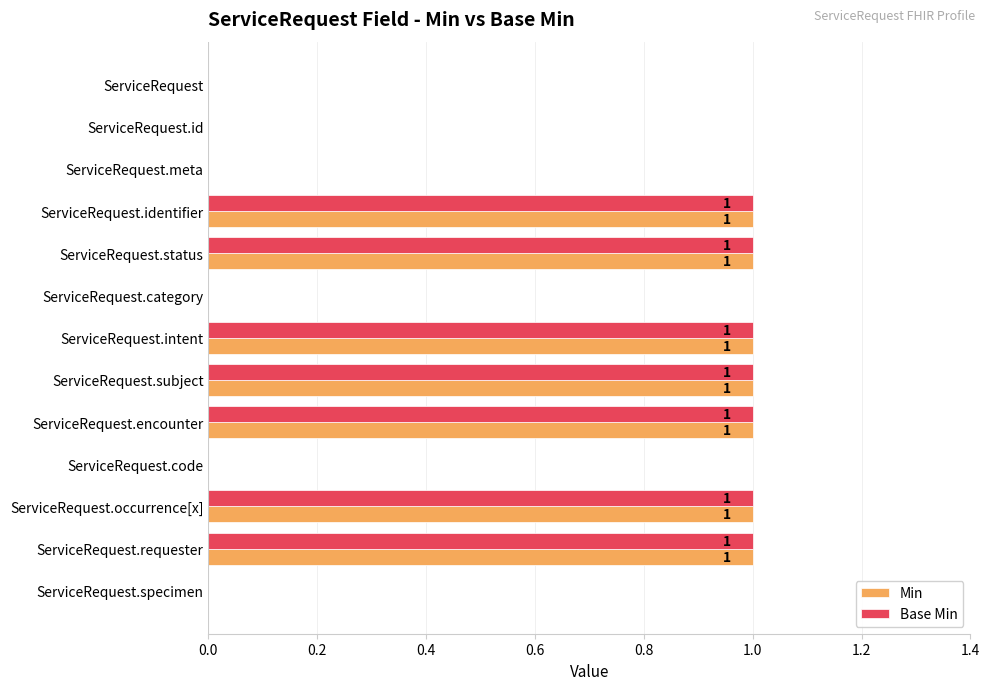

Is the value of Min at ServiceRequest.intent greater than the value of Base Min at ServiceRequest.id?

Yes